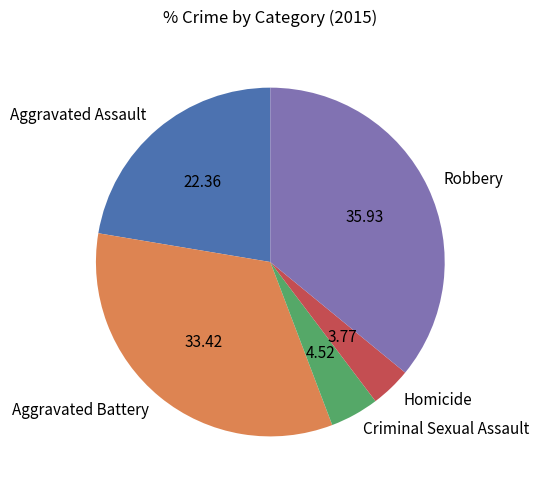

Which slice is the largest?

Robbery